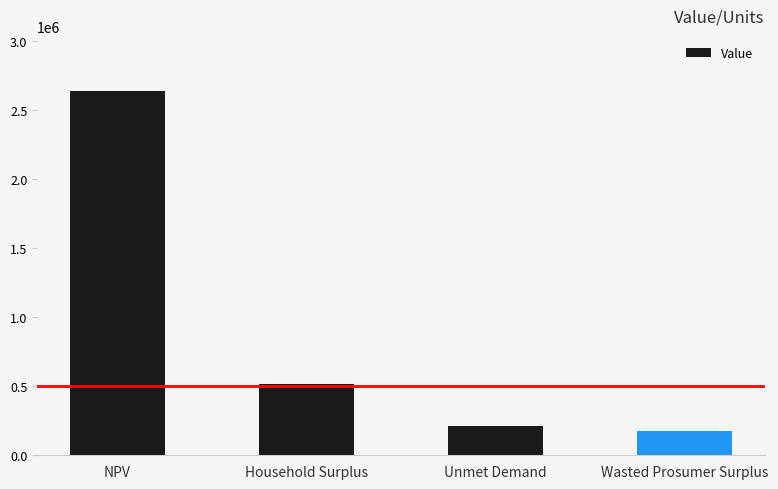

What is the difference between the maximum and minimum values?

2468578.2